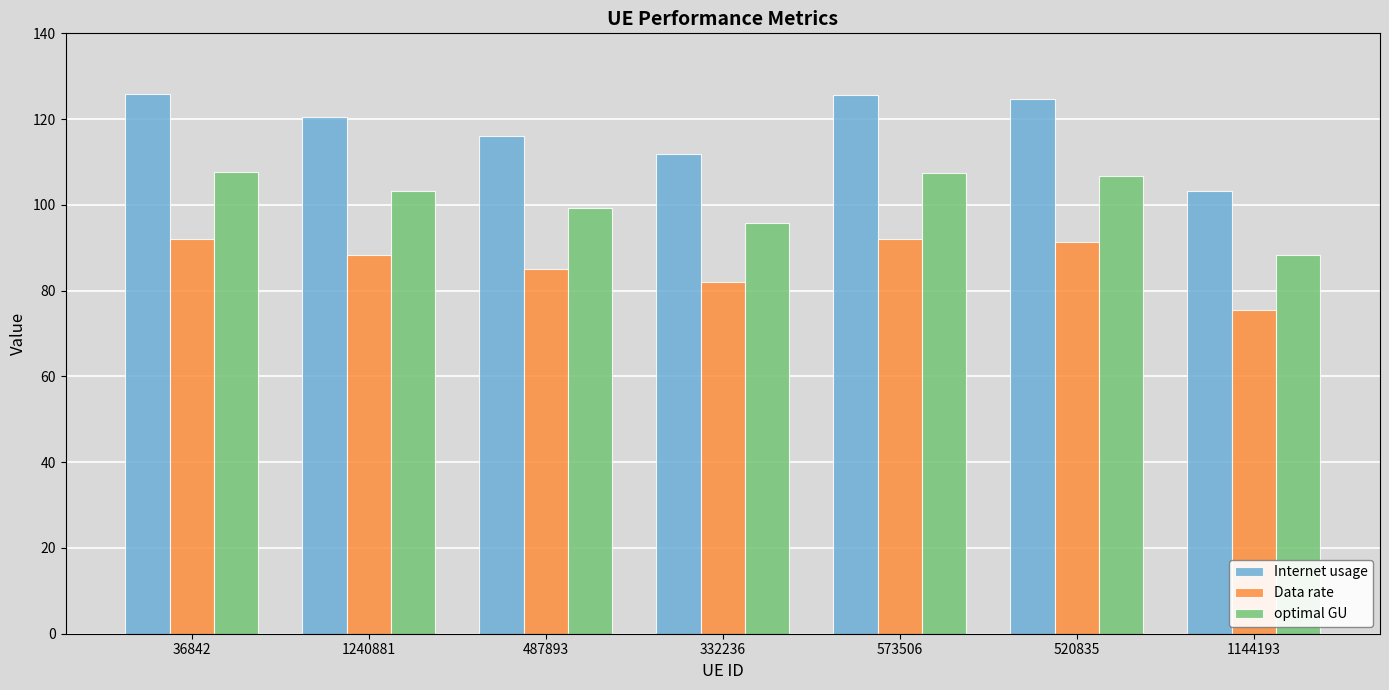

Are the bars grouped side by side (vs. stacked)?

Yes